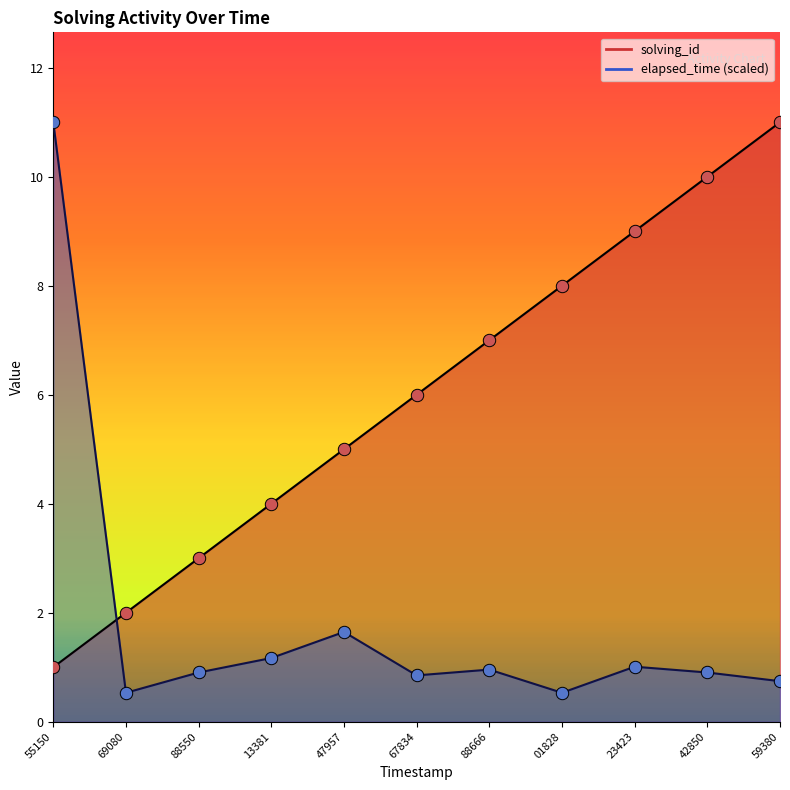

At which category is the sum across all series the highest?

55150